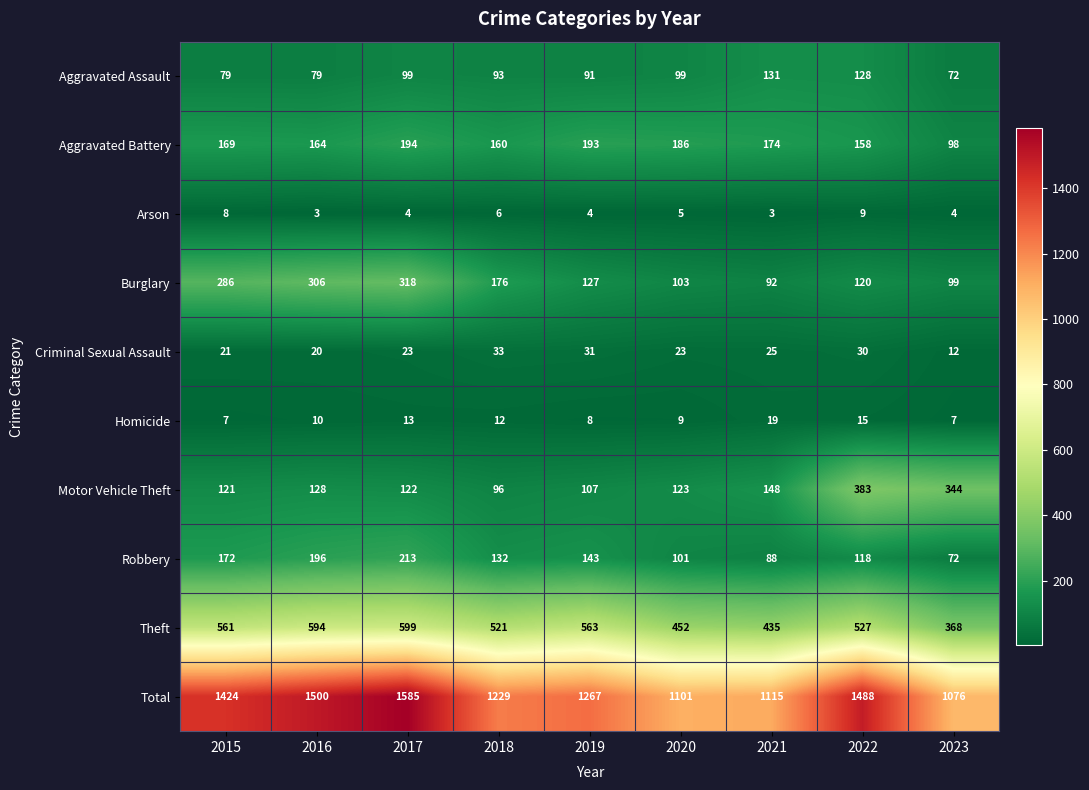

Read the Homicide value at 2016, to the nearest 5.

10